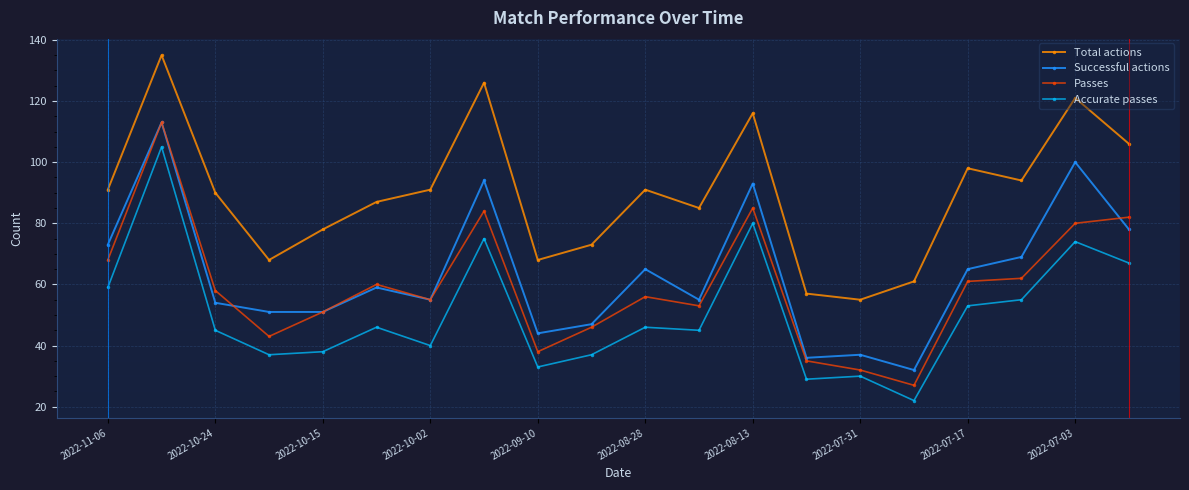

What is the minimum value for Successful actions?

32